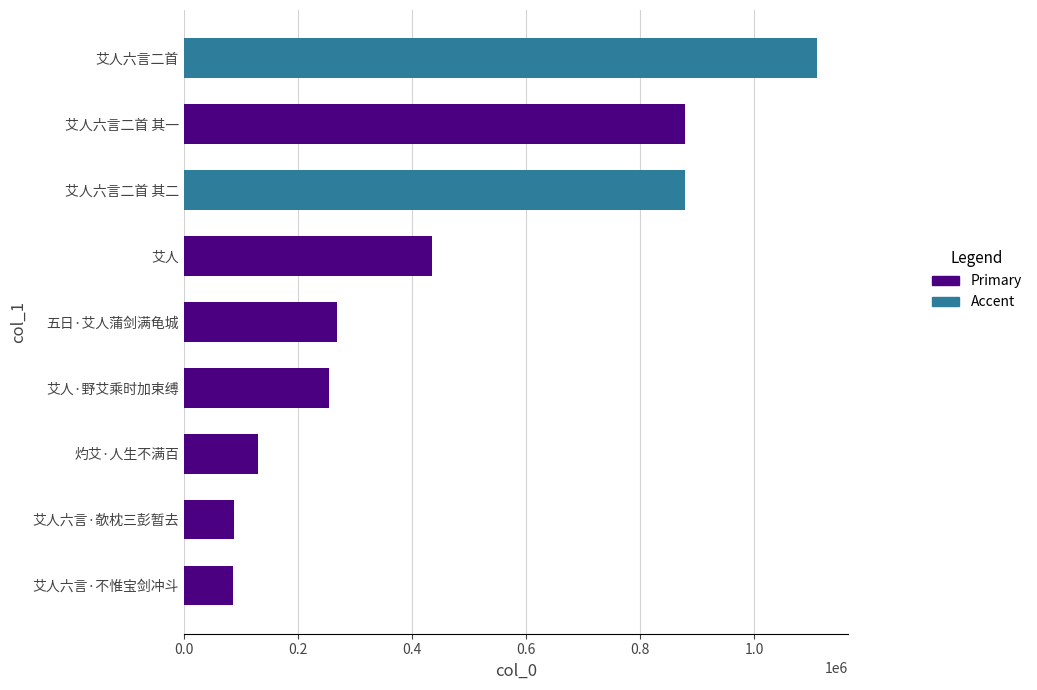

Which category has the highest value across all series?

艾人六言二首